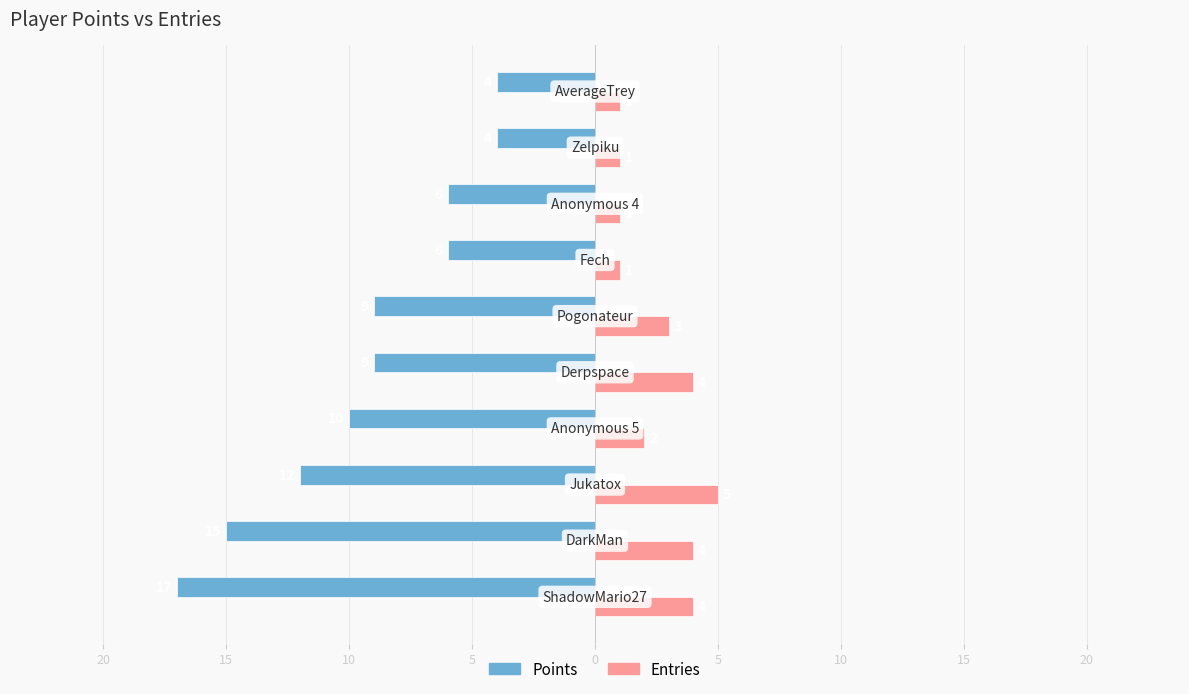

What are all the series names shown in the legend?

Points, Entries